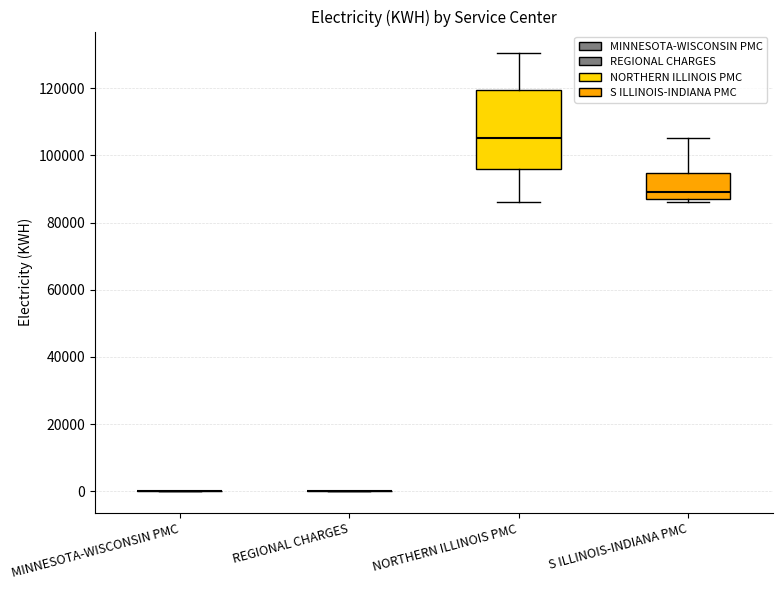

Reading left to right, read every box against the y-axis: the position of its median line, the range the box covers, and the ends of its whiskers. The values are not printed on the chart, so give them approximately, as read against the axis.

MINNESOTA-WISCONSIN PMC: box collapsed to a line at 0, whiskers 0 to 0
REGIONAL CHARGES: box collapsed to a line at 0, whiskers 0 to 0
NORTHERN ILLINOIS PMC: median 106000, box 96000 to 120000, whiskers 86000 to 130000
S ILLINOIS-INDIANA PMC: median 90000, box 86000 to 94000, whiskers 86000 (just below the box's lower edge) to 106000